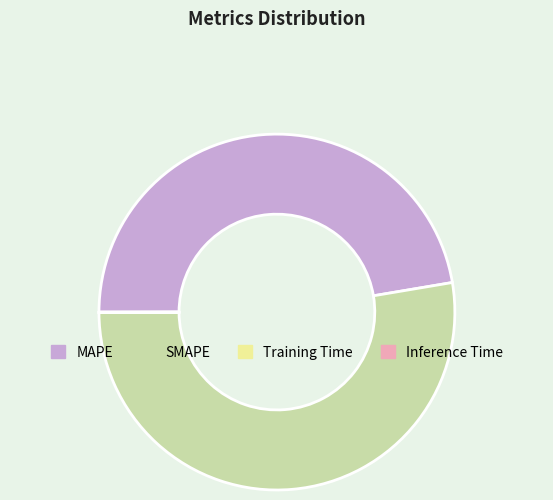

What is the largest slice in the pie chart?

SMAPE